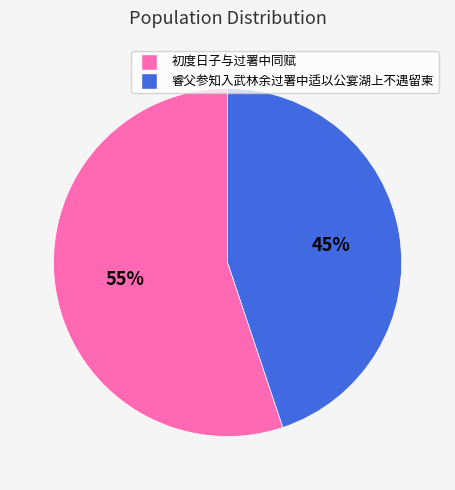

To the nearest percent, what is the difference between the largest and smallest slice percentages?

10%